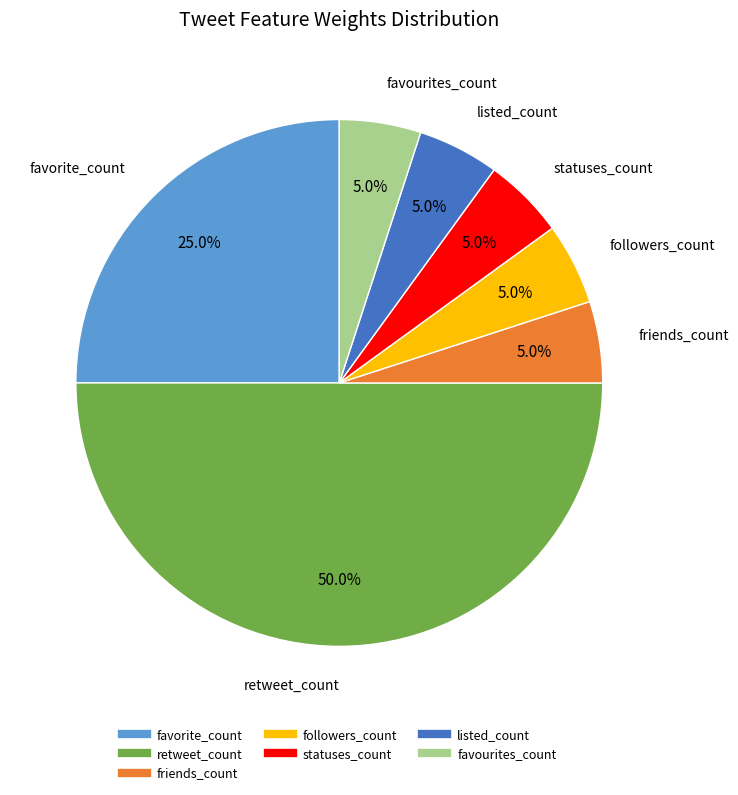

What percentage is the listed_count slice, to the nearest percent?

5%